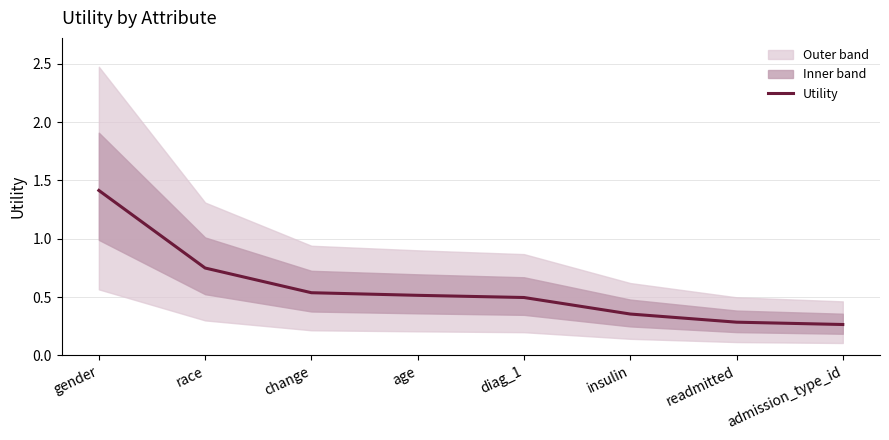

Reading left to right, list all the values displayed in this chart.

1.4	0.7	0.5	0.5	0.5	0.4	0.3	0.3